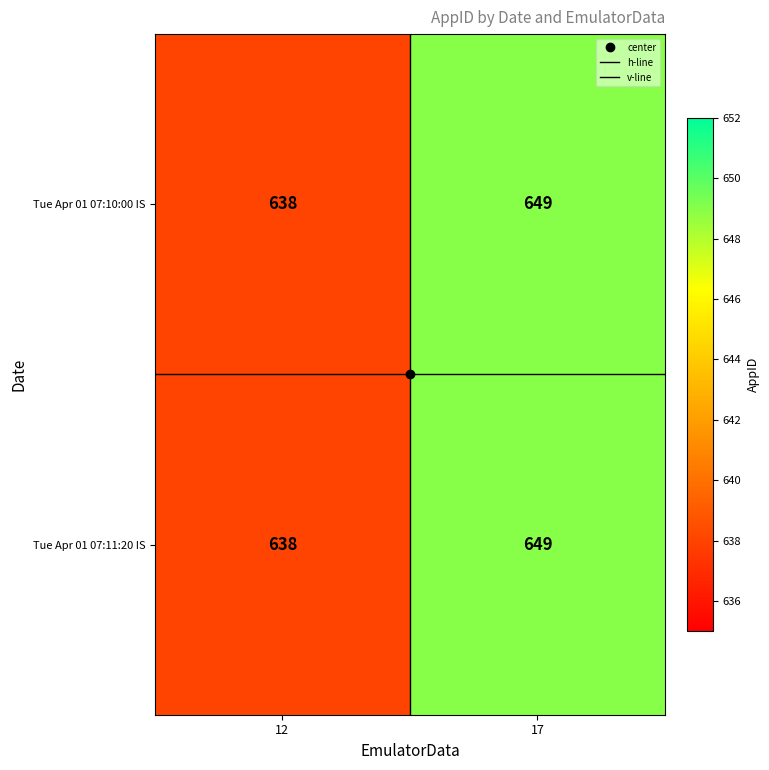

What is the difference between the Tue Apr 01 07:11:20 IS values at 12 and 17?

11